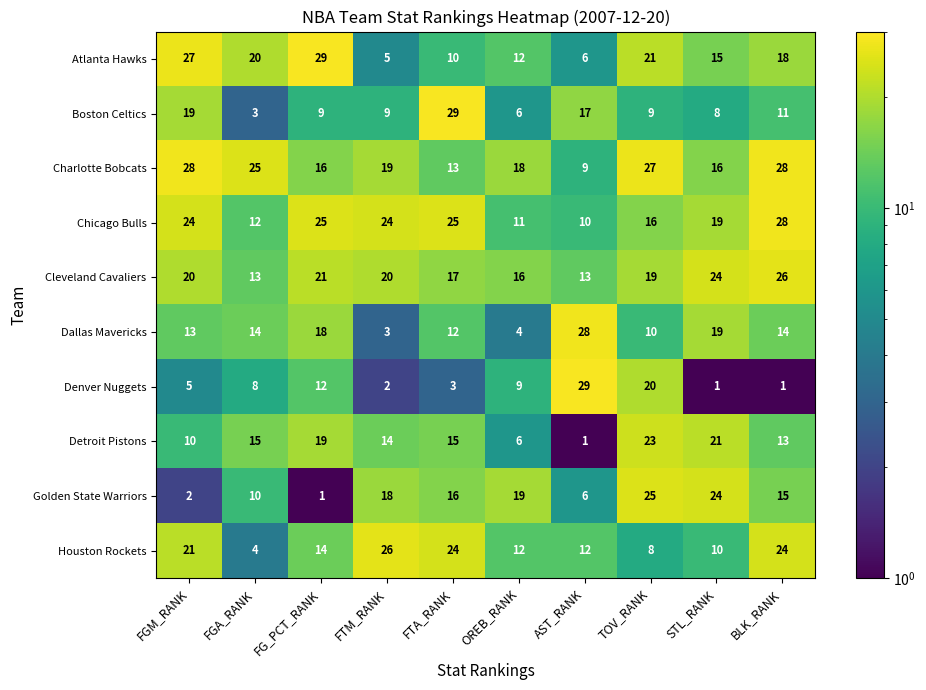

True or false: Cleveland Cavaliers has a value of 8 at FGM_RANK.

False